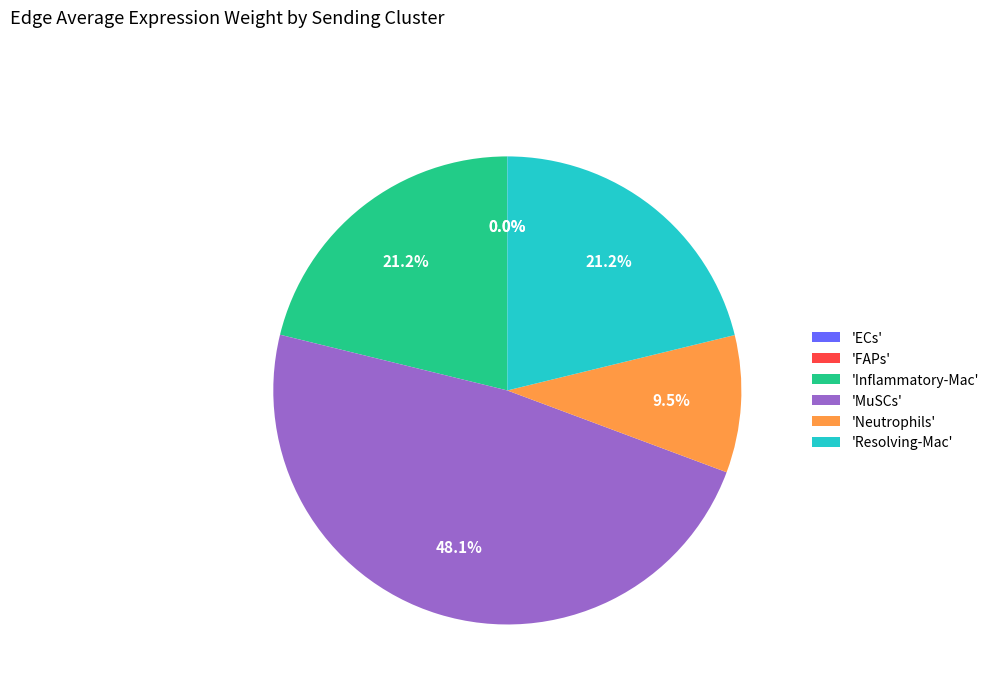

Does 'Neutrophils' account for over 50% of the chart?

No